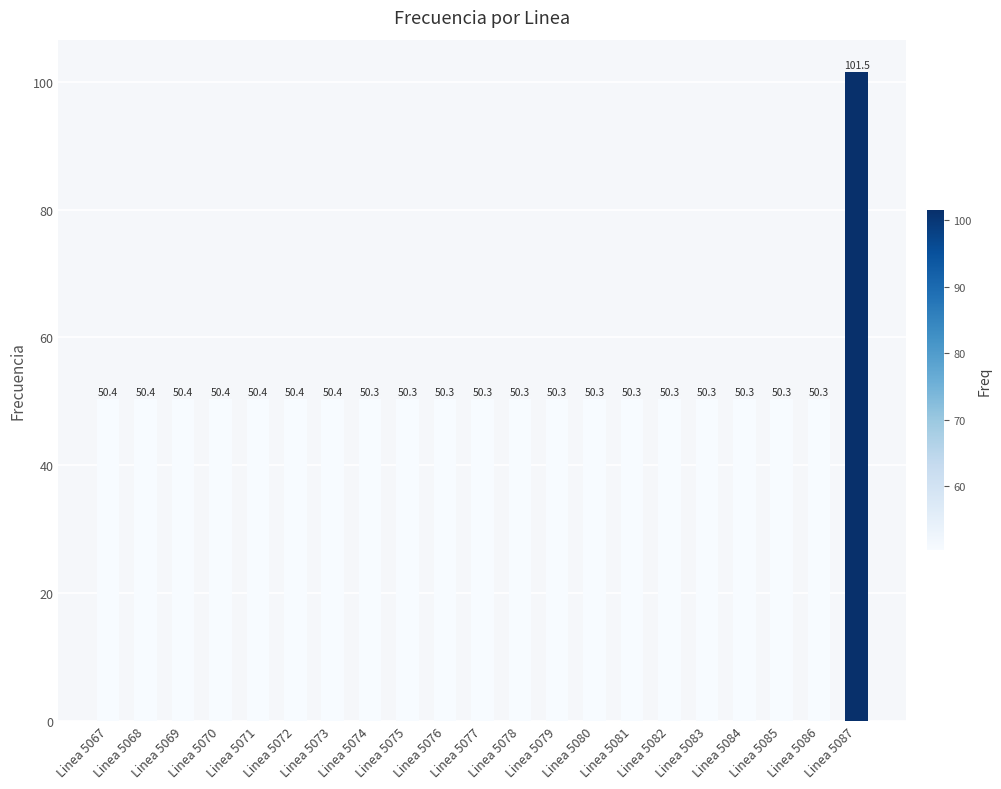

What is the greatest value displayed?

101.5